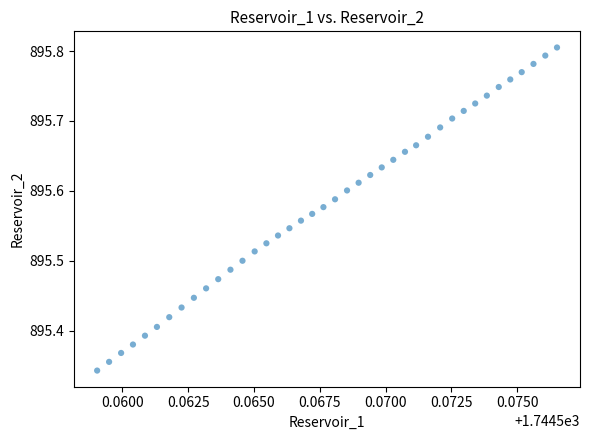

What is the range of Y values (max minus min)?

0.5